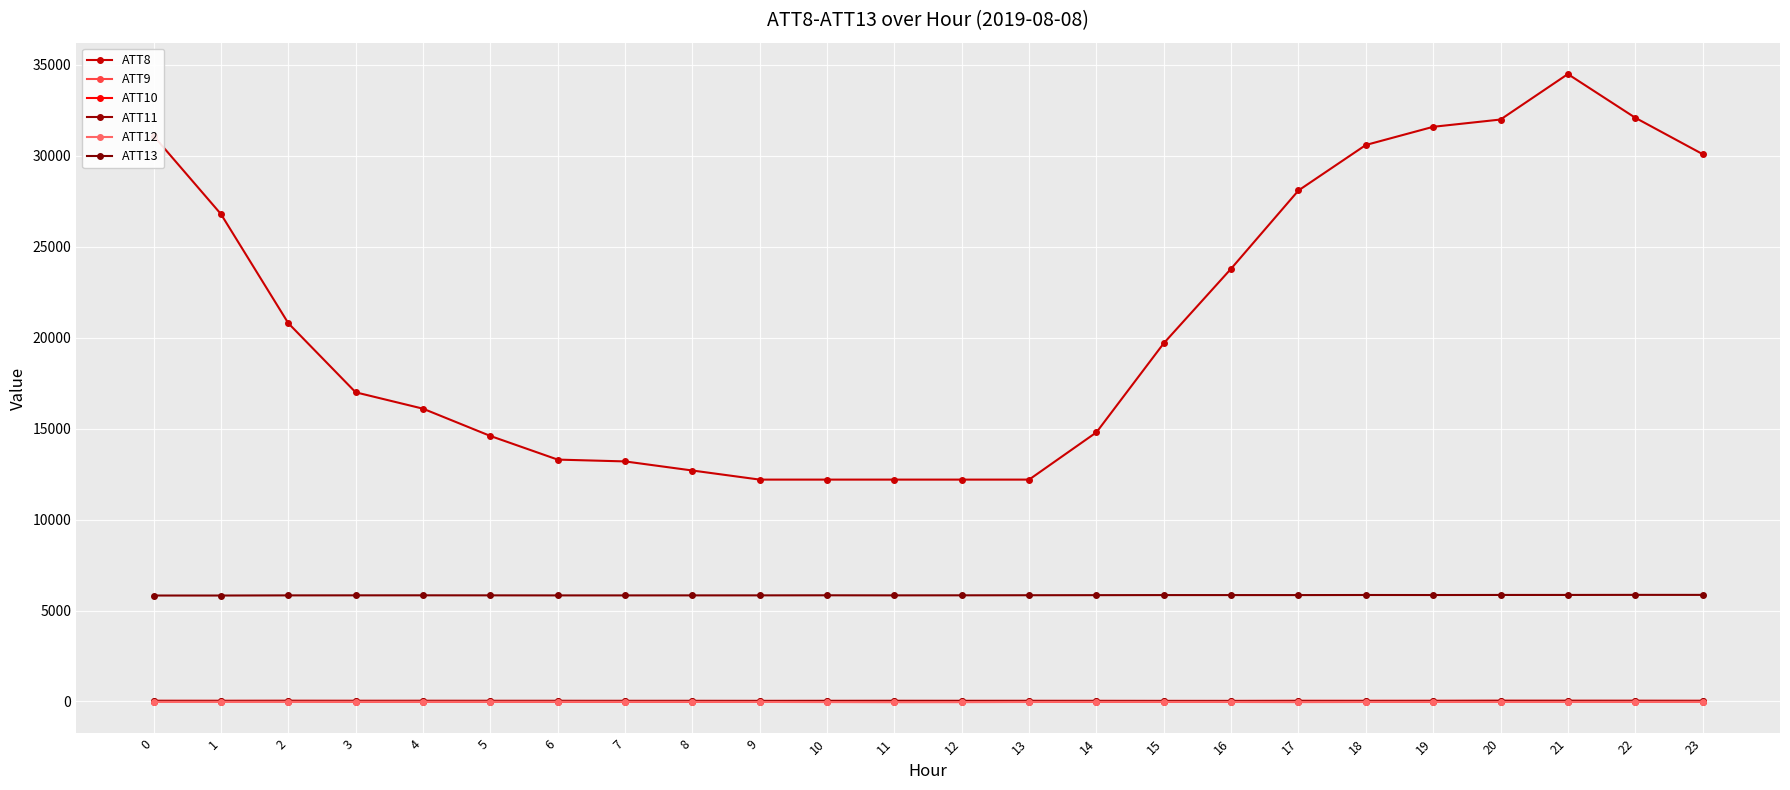

What is the difference between the maximum and second lowest values in the ATT12 series?

18.9